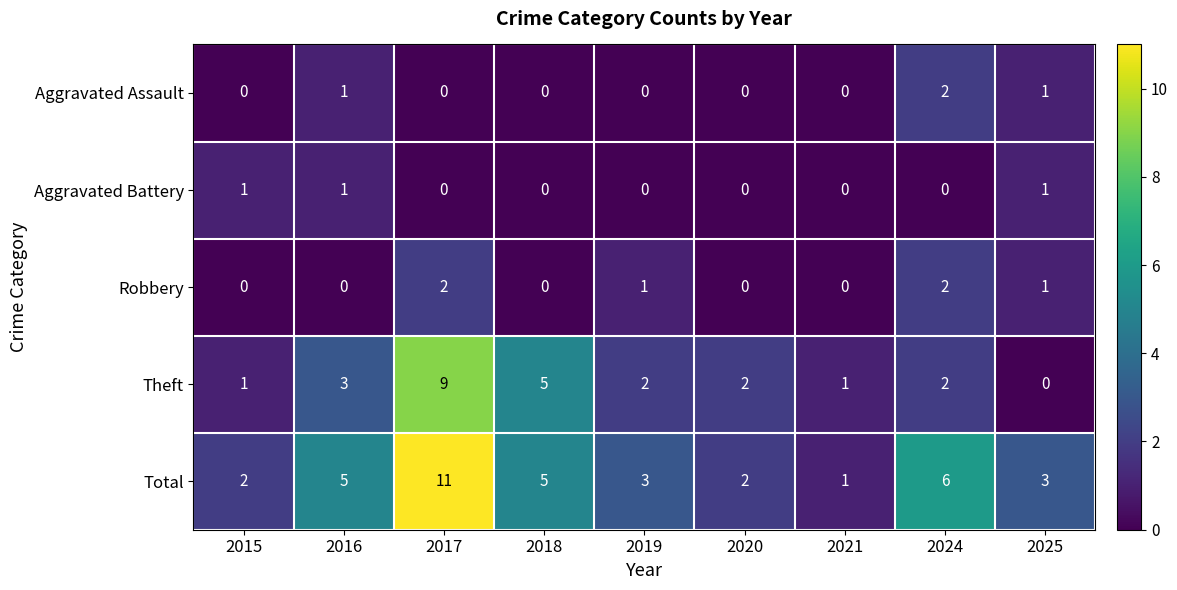

Which series has the widest spread of values?

Total